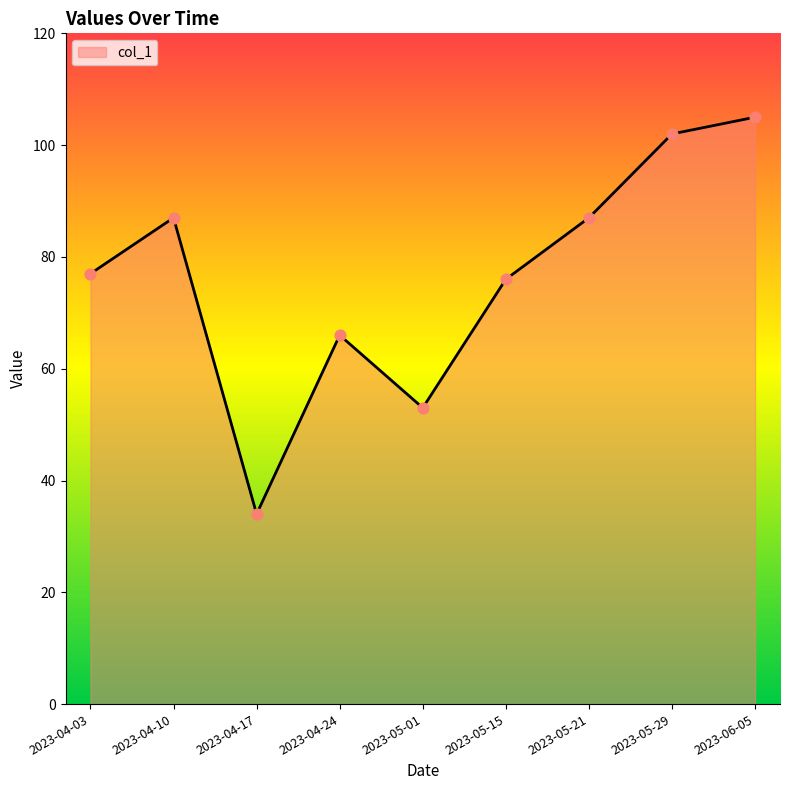

Approximately how many times larger is the value at 2023-04-03 compared to 2023-05-29?

0.8